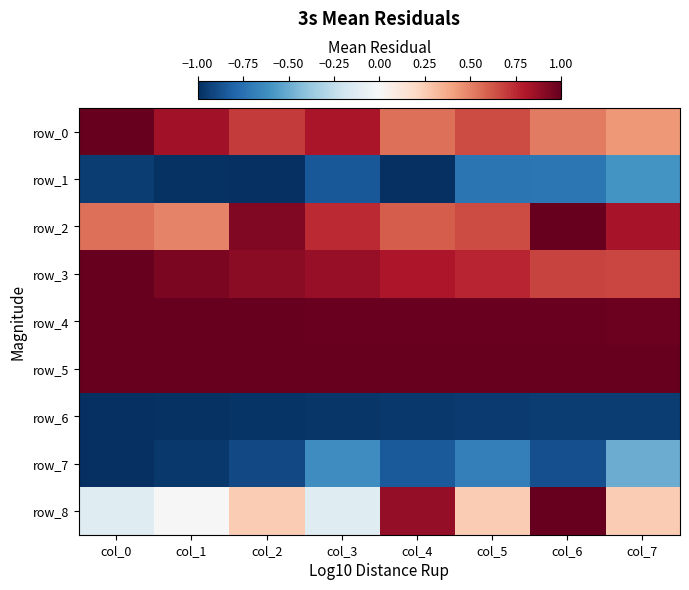

The row_4 series shows 1.0 at col_4. True or false?

True